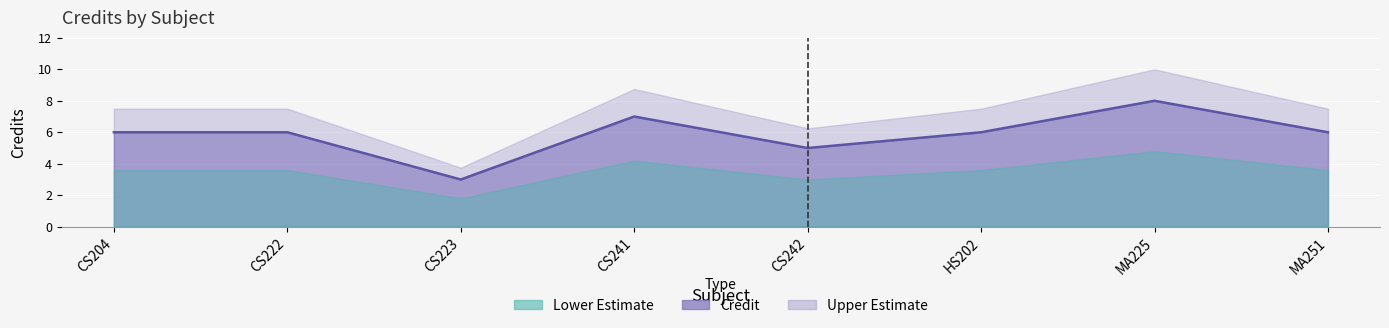

What is the change in value from CS223 to CS241?

+4